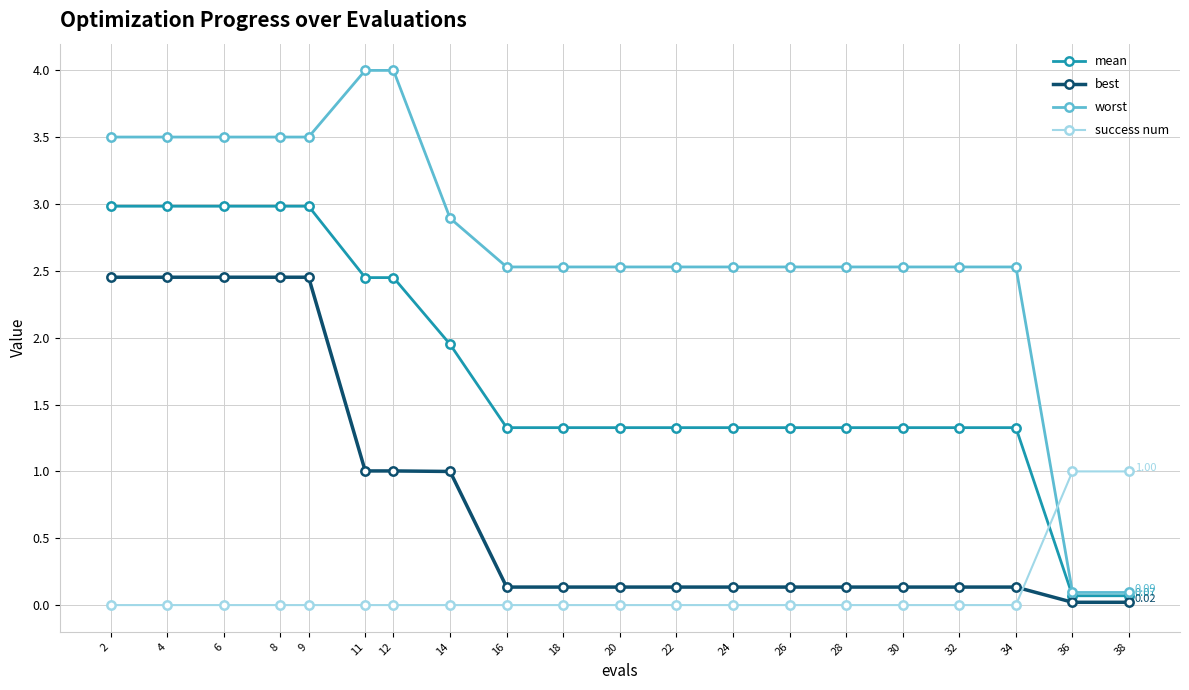

What is the minimum value for mean?

0.1